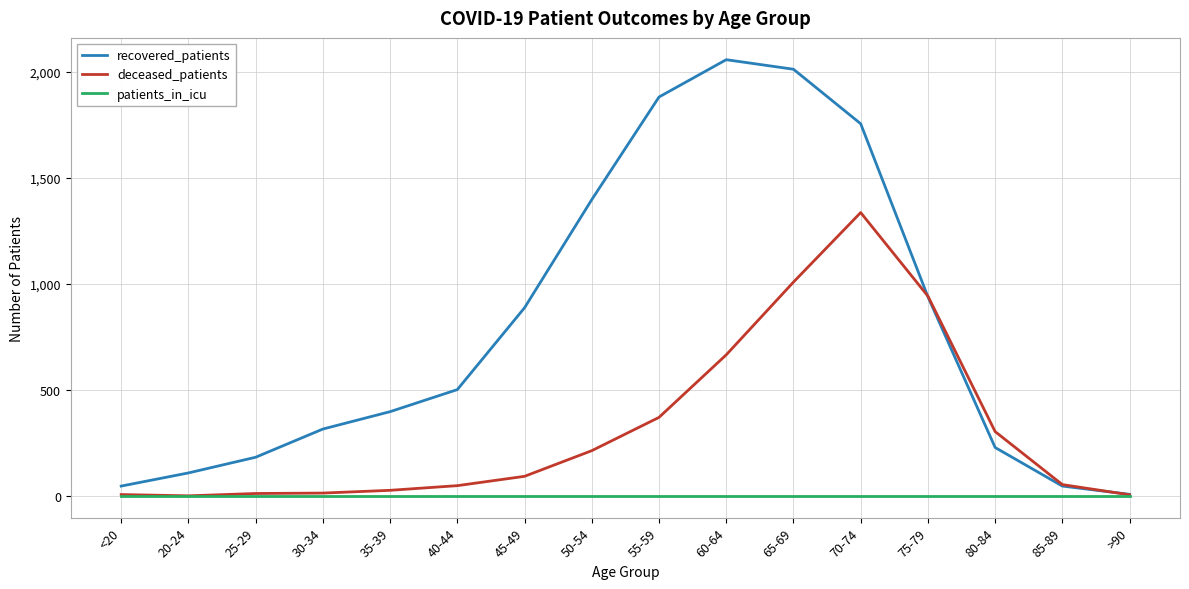

At 70-74, list the series in order from largest to smallest.

recovered_patients, deceased_patients, patients_in_icu